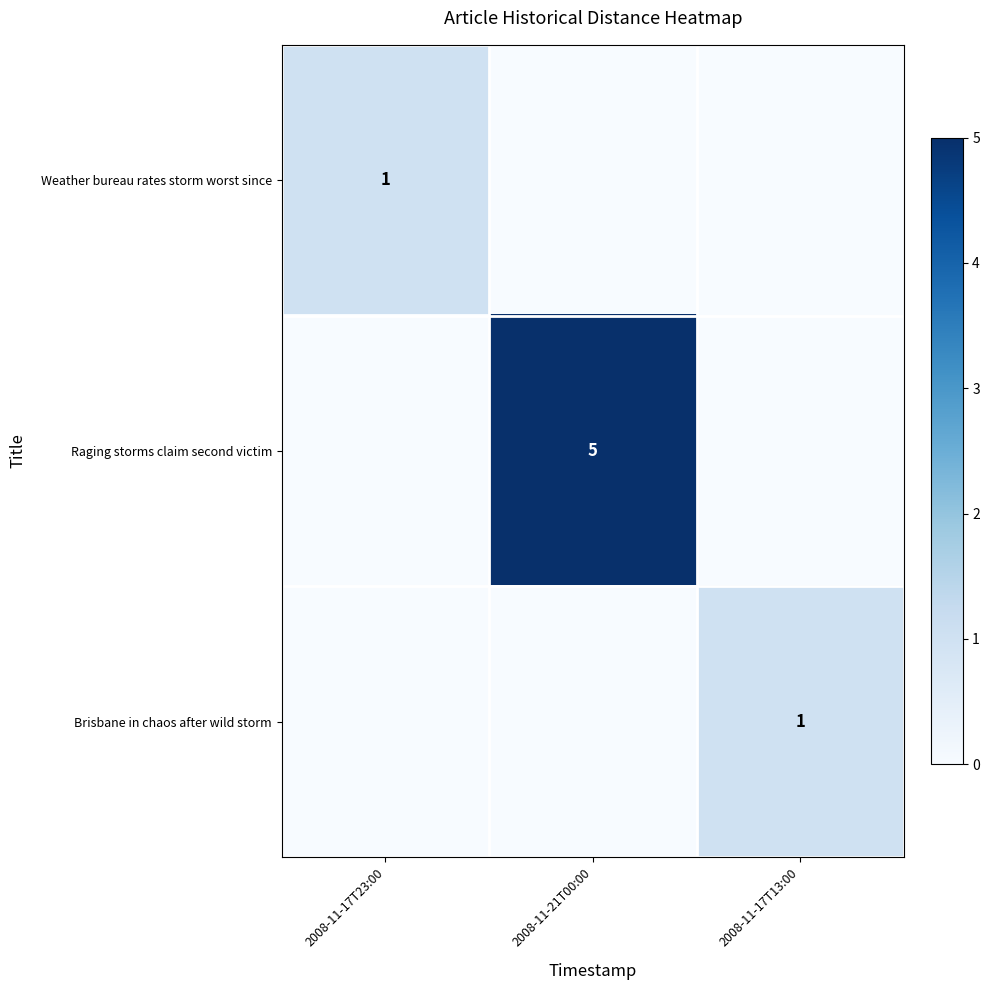

Is it true that Brisbane in chaos after wild storm equals 1 at 2008-11-17T13:00?

True